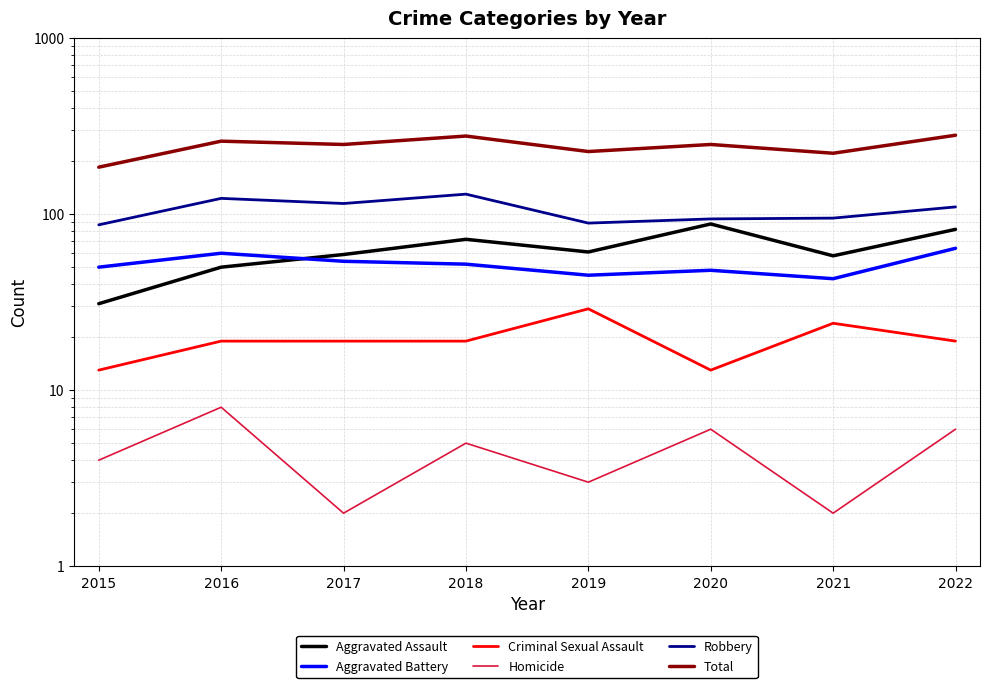

At which label does Criminal Sexual Assault reach its minimum?

2015